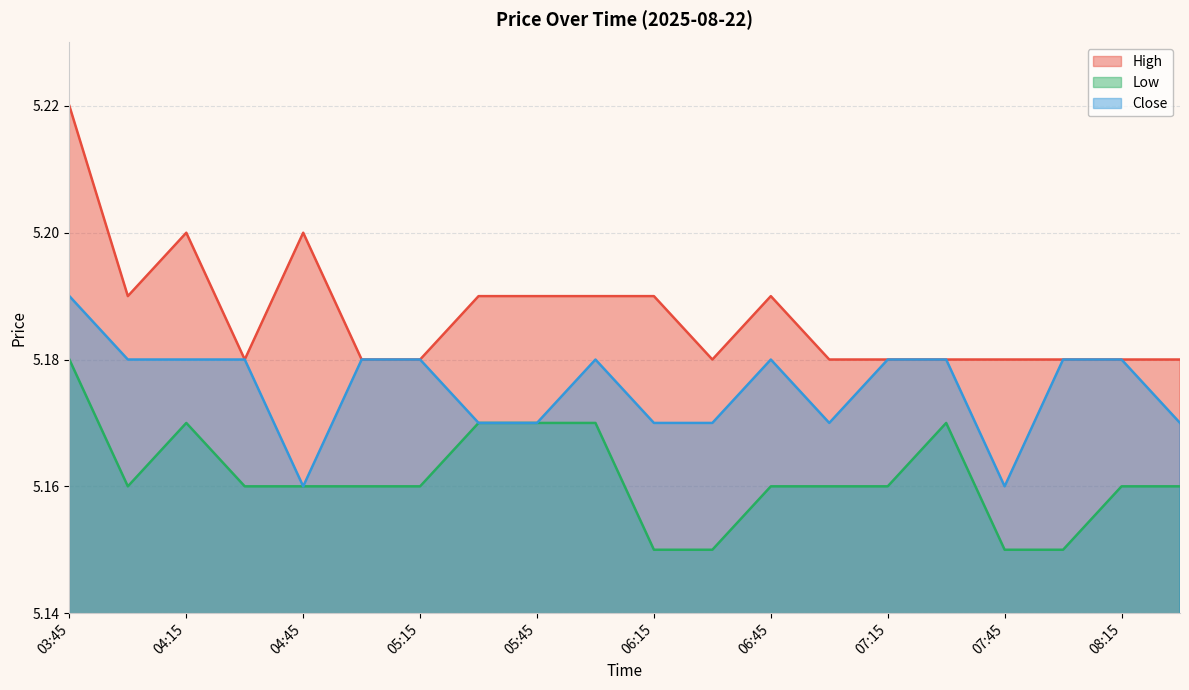

How many interior local peaks does the Close series have?

2